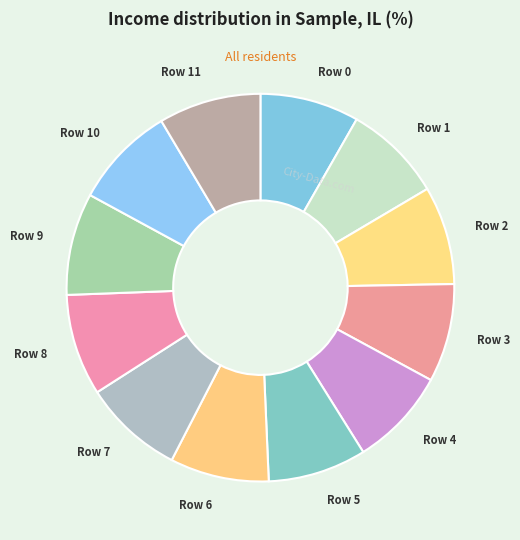

The Row 10 slice represents 9% of the pie. True or false?

True